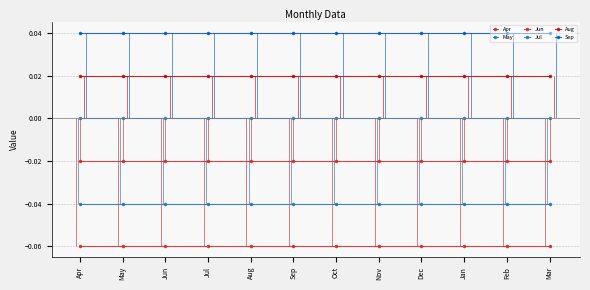

At how many categories does at least one series exceed 0?

12